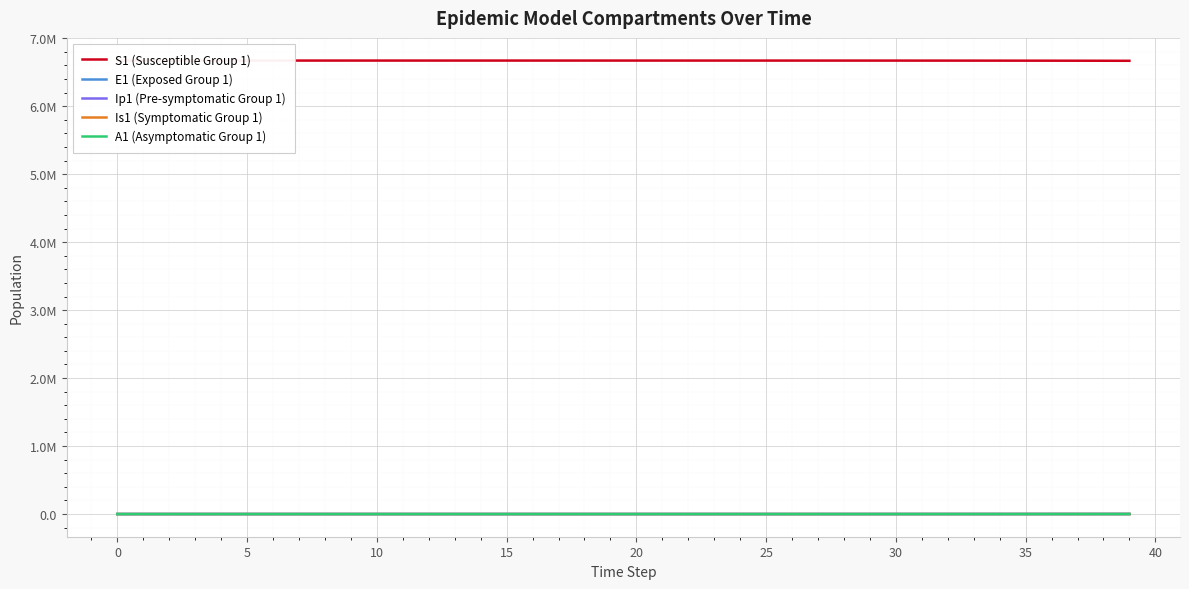

What is the sum of all A1 (Asymptomatic Group 1) values?

1540.0